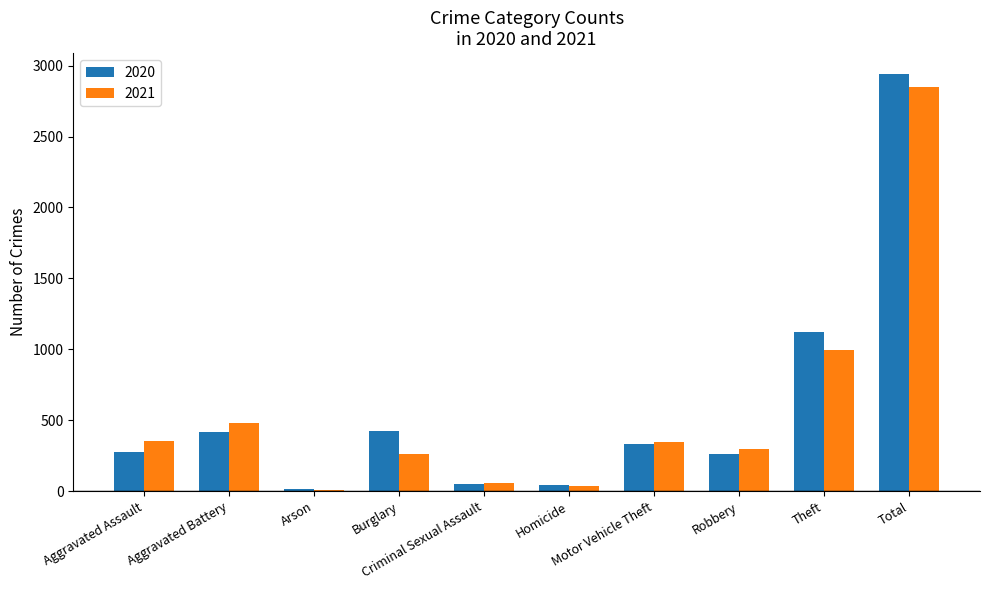

What is the highest value of the 2020 series?

2941